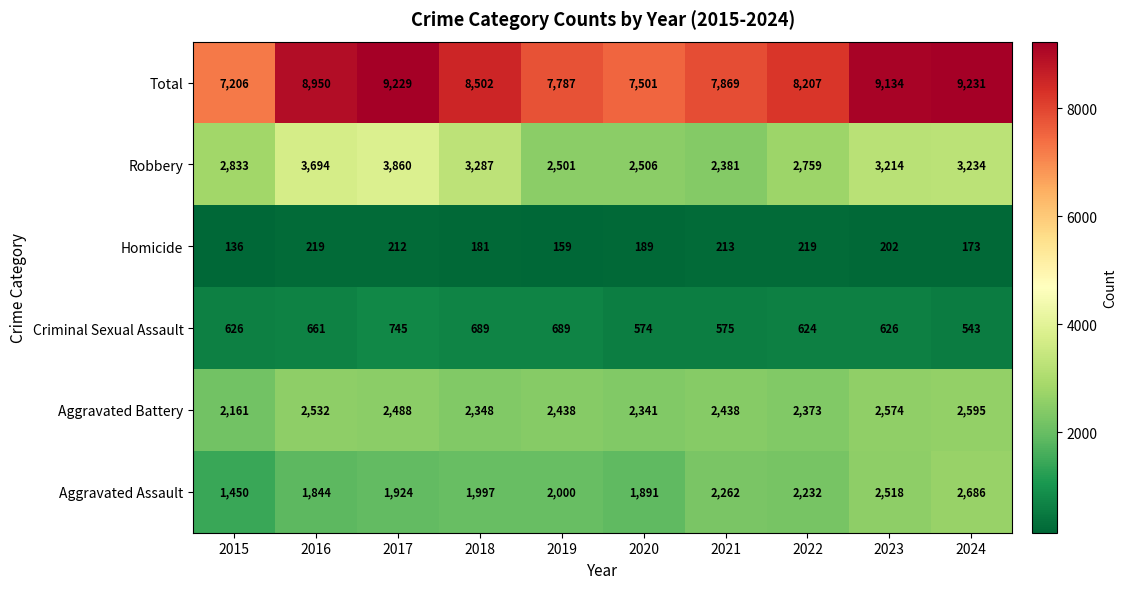

What is the average value of the Homicide series?

190